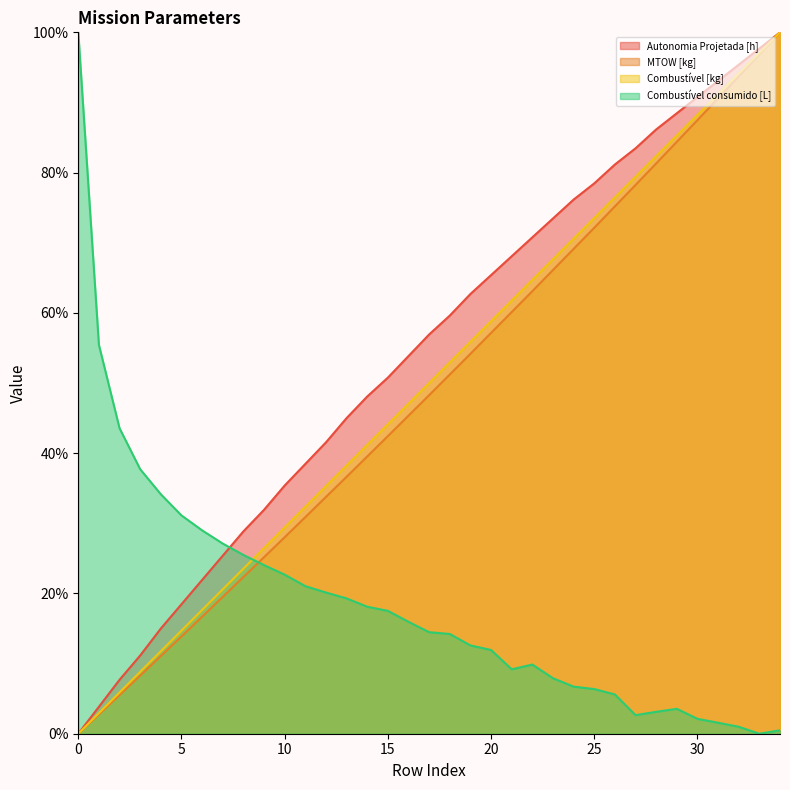

At which label does Combustível [kg] first exceed 50?

18